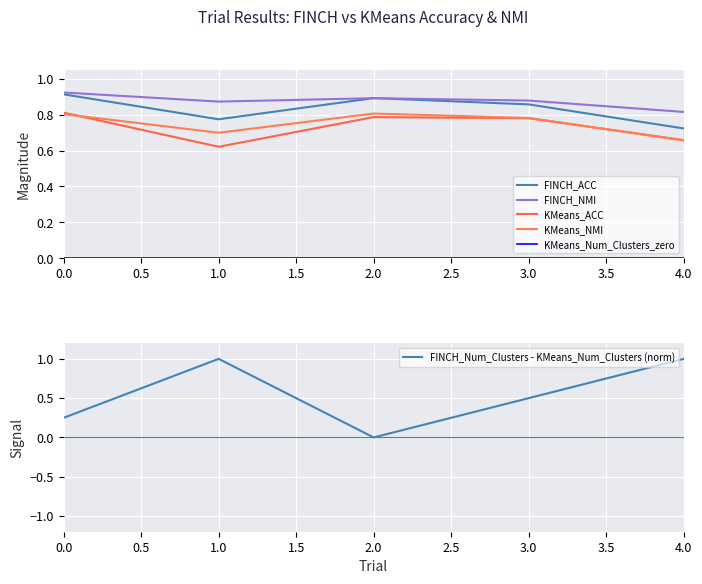

What are all the series names shown in the legend?

FINCH_ACC, FINCH_NMI, KMeans_ACC, KMeans_NMI, KMeans_Num_Clusters_zero, FINCH_Num_Clusters - KMeans_Num_Clusters (norm)